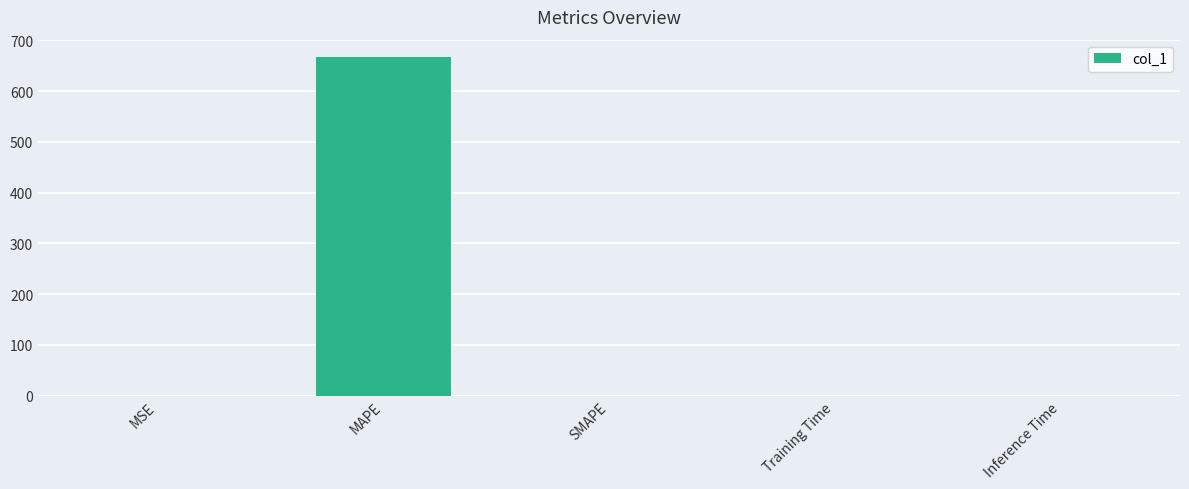

The value at Inference Time is 0.0. True or false?

True